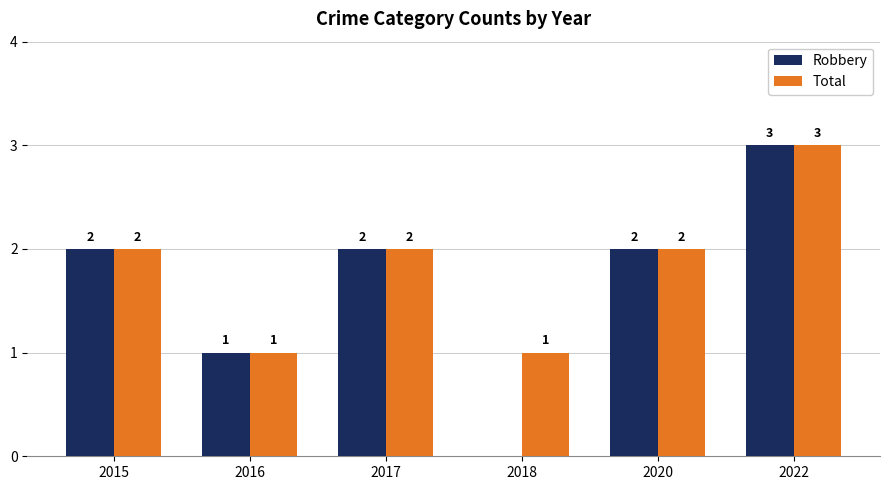

What is the average value of the Robbery series?

2